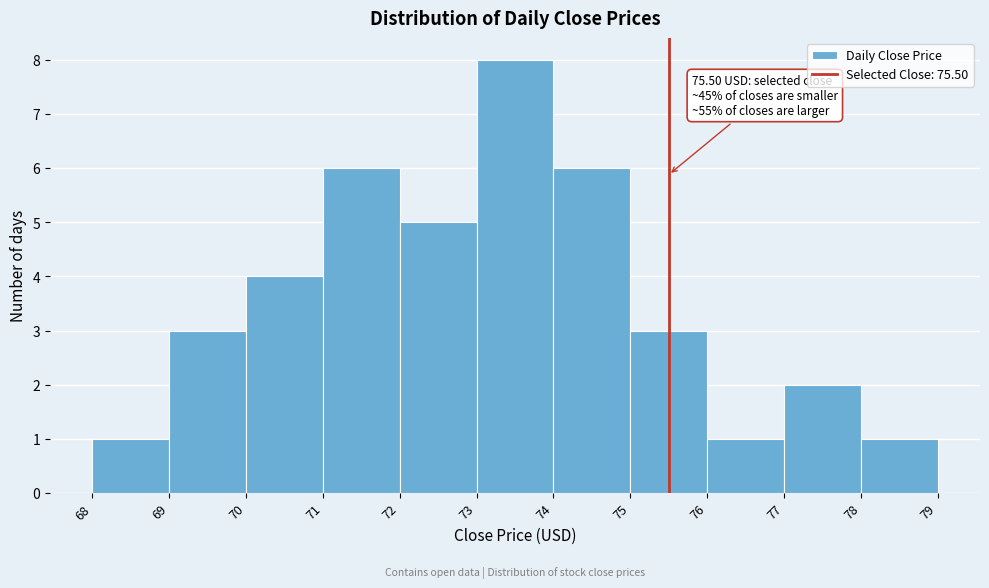

Over which range of the x-axis is the bar tallest?

73 to 74